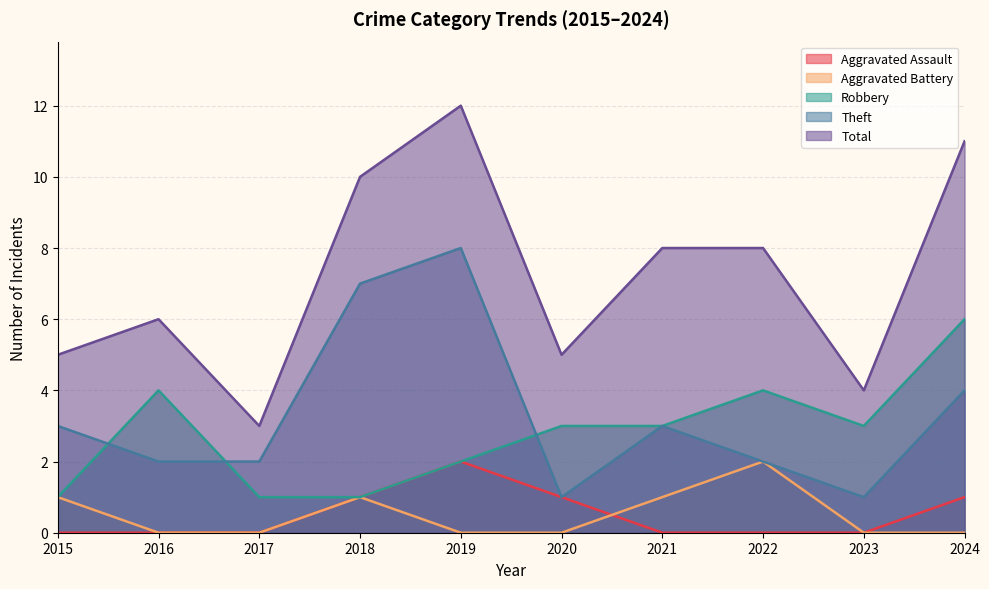

Reading left to right, transcribe all the data shown in this chart.

Aggravated Assault: 2015=0	2016=0	2017=0	2018=1	2019=2	2020=1	2021=0	2022=0	2023=0	2024=1
Aggravated Battery: 2015=1	2016=0	2017=0	2018=1	2019=0	2020=0	2021=1	2022=2	2023=0	2024=0
Robbery: 2015=1	2016=4	2017=1	2018=1	2019=2	2020=3	2021=3	2022=4	2023=3	2024=6
Theft: 2015=3	2016=2	2017=2	2018=7	2019=8	2020=1	2021=3	2022=2	2023=1	2024=4
Total: 2015=5	2016=6	2017=3	2018=10	2019=12	2020=5	2021=8	2022=8	2023=4	2024=11